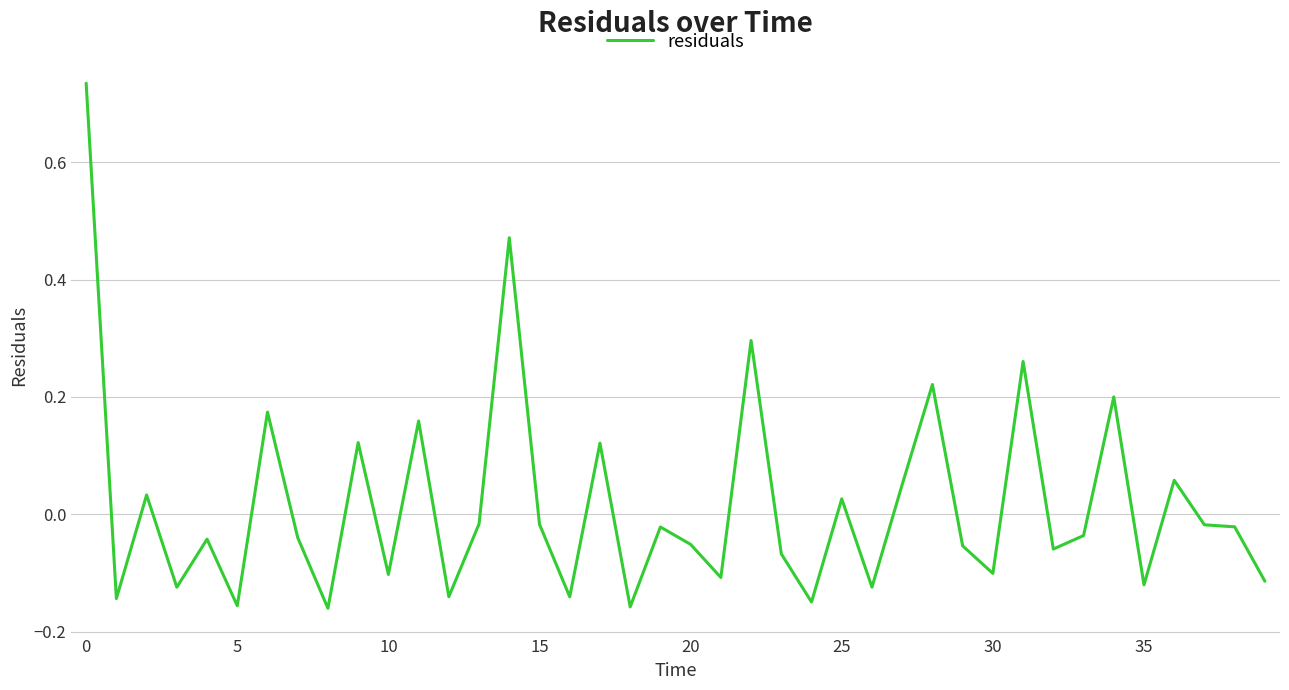

What is the difference between the maximum and minimum values?

0.9